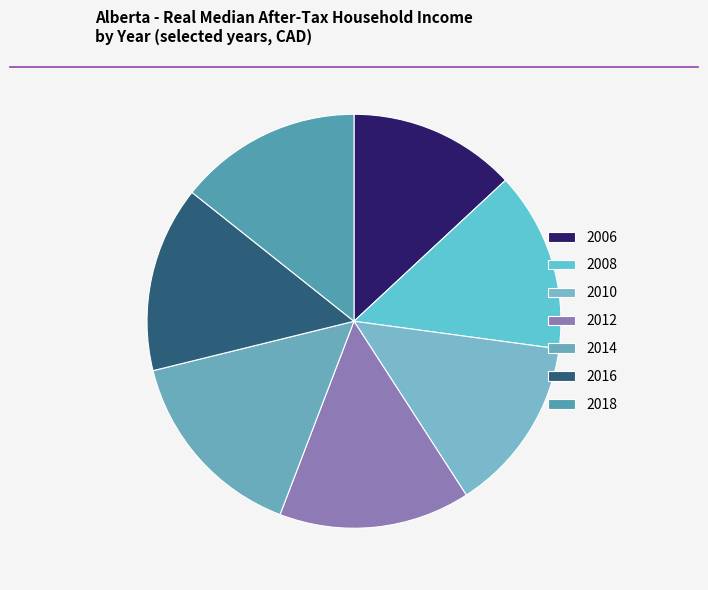

Is 2014 the majority of the pie?

No